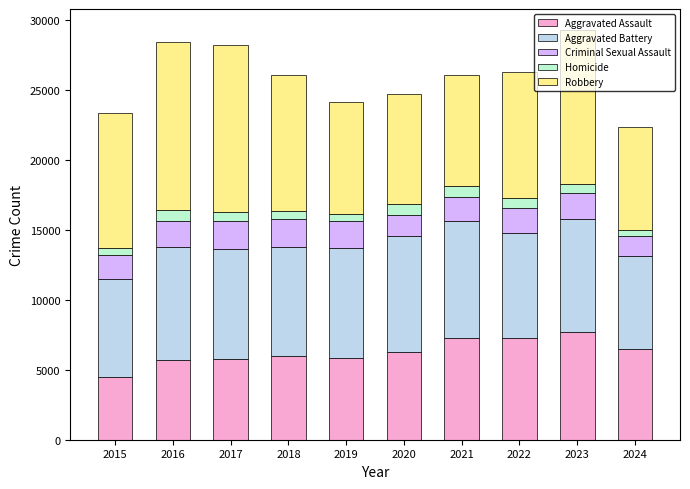

How many categories are shown in the chart?

10